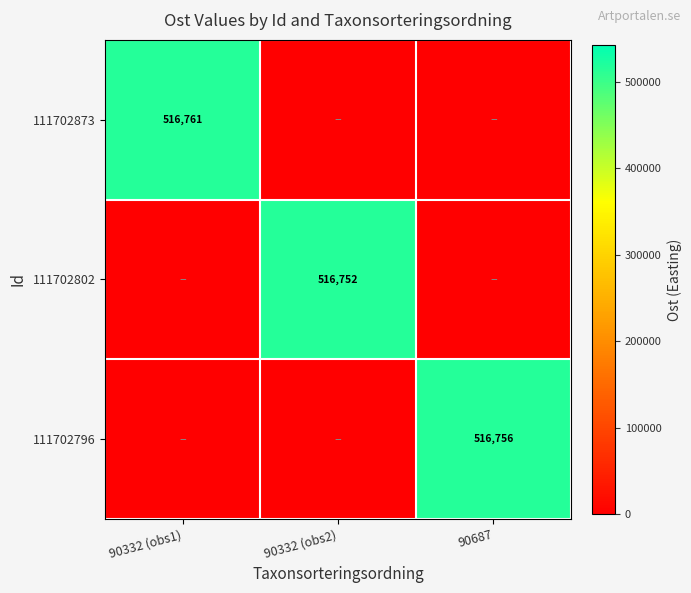

True or false: 111702873 has a value of 516761 at 90332 (obs1).

True